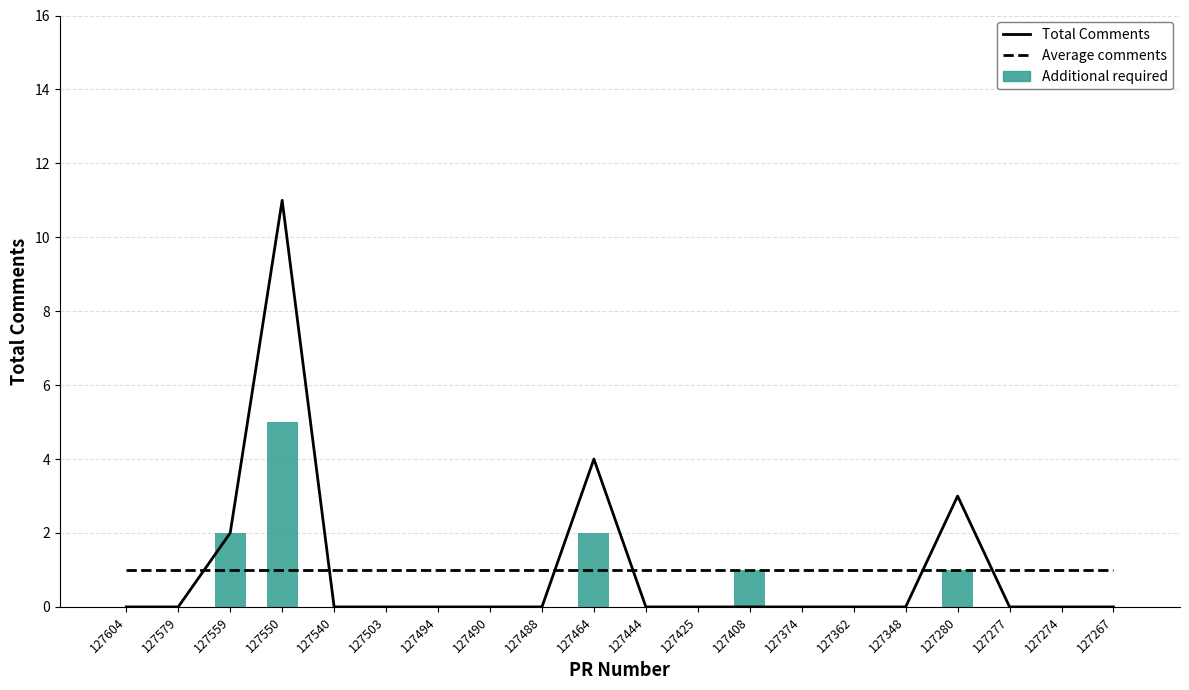

Reading right to left, list all the values displayed in this chart.

Total Comments: 127267=0	127274=0	127277=0	127280=3	127348=0	127362=0	127374=0	127408=0	127425=0	127444=0	127464=4	127488=0	127490=0	127494=0	127503=0	127540=0	127550=11	127559=2	127579=0	127604=0
Average comments: 127267=1	127274=1	127277=1	127280=1	127348=1	127362=1	127374=1	127408=1	127425=1	127444=1	127464=1	127488=1	127490=1	127494=1	127503=1	127540=1	127550=1	127559=1	127579=1	127604=1
Additional required: 127267=0	127274=0	127277=0	127280=1	127348=0	127362=0	127374=0	127408=1	127425=0	127444=0	127464=2	127488=0	127490=0	127494=0	127503=0	127540=0	127550=5	127559=2	127579=0	127604=0